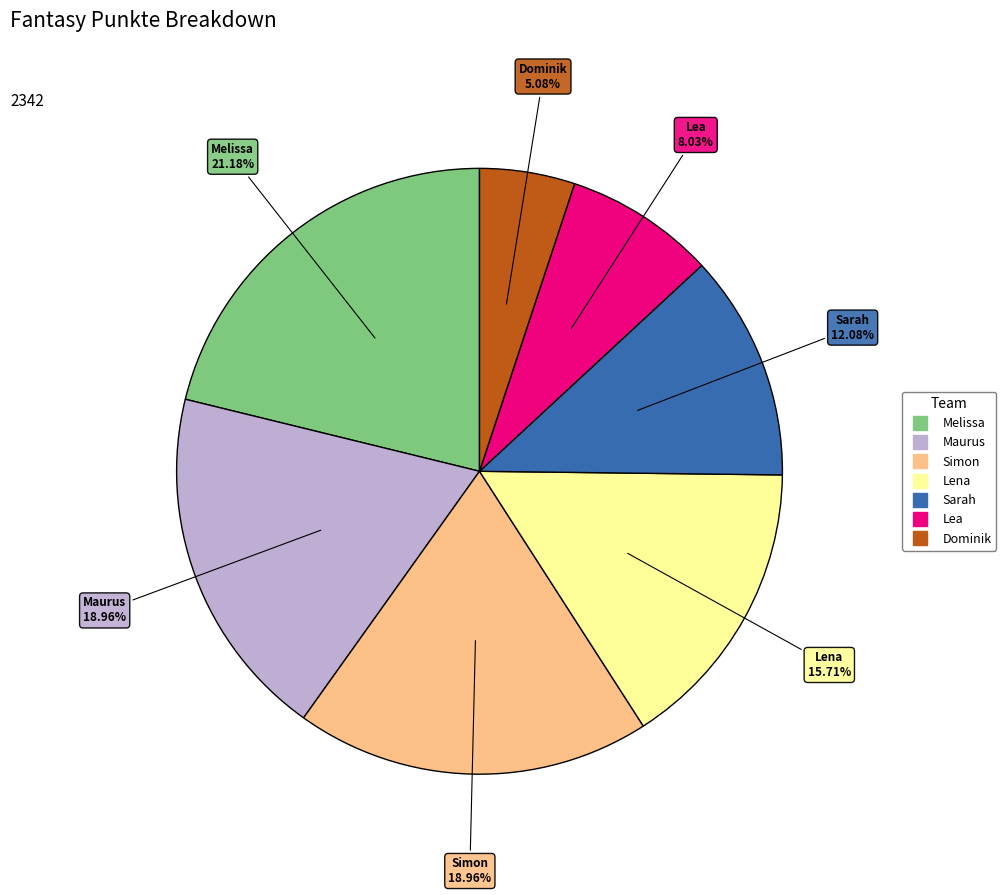

How many slices are in this pie chart?

7